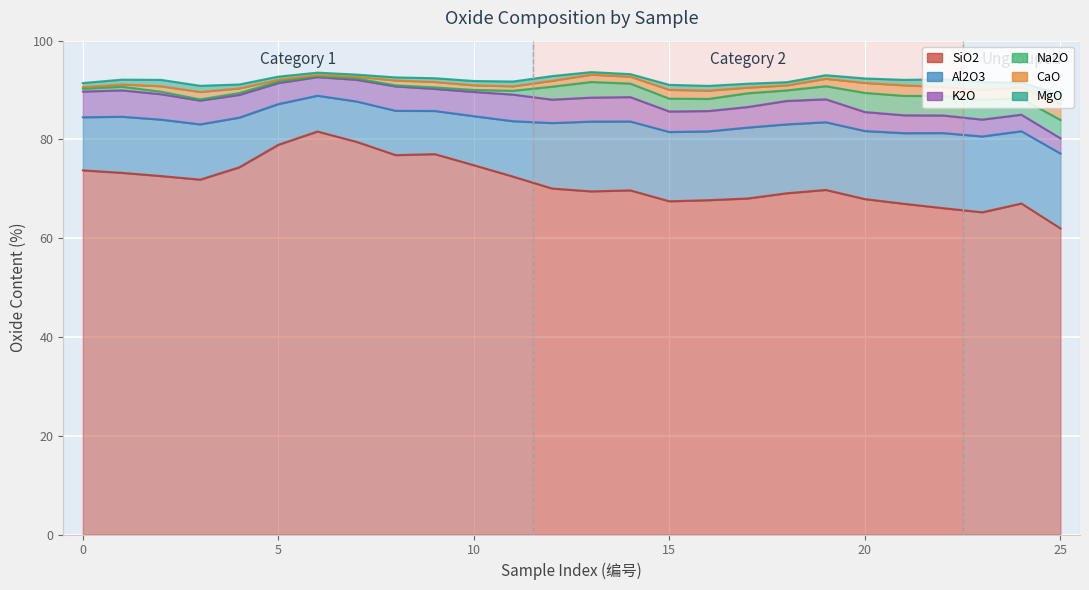

The value of Al2O3 at 8 is 8.2. True or false?

True